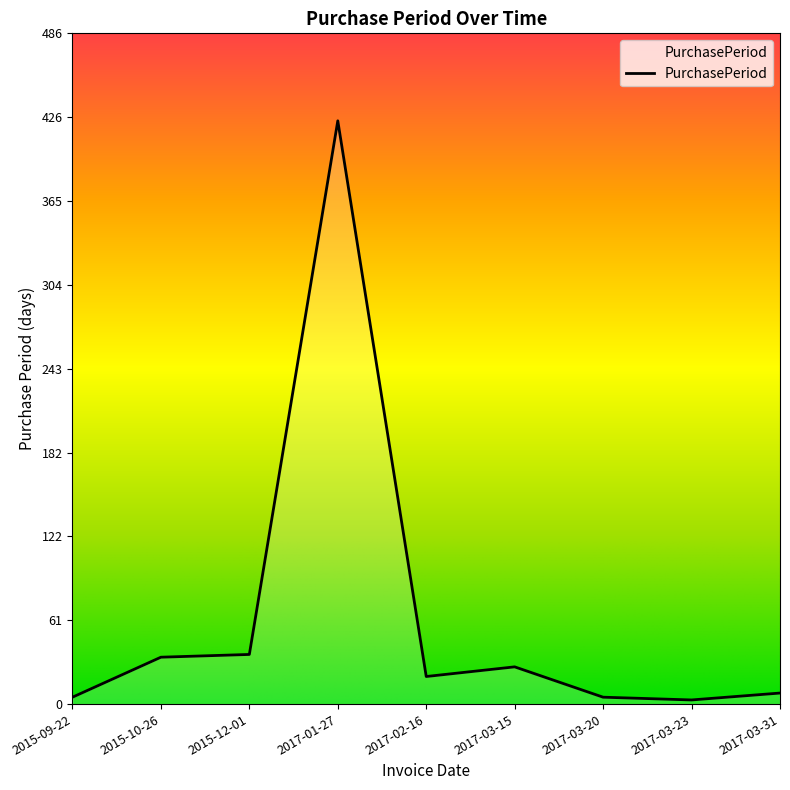

At which label is the value closest to 213?

2015-12-01